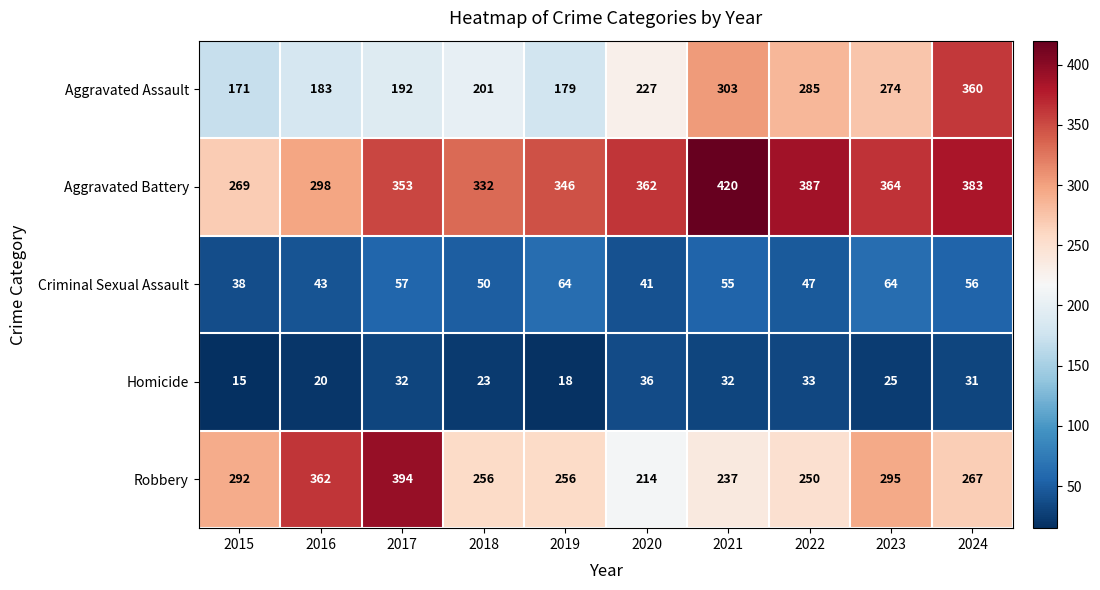

How many data points does each series have?

10